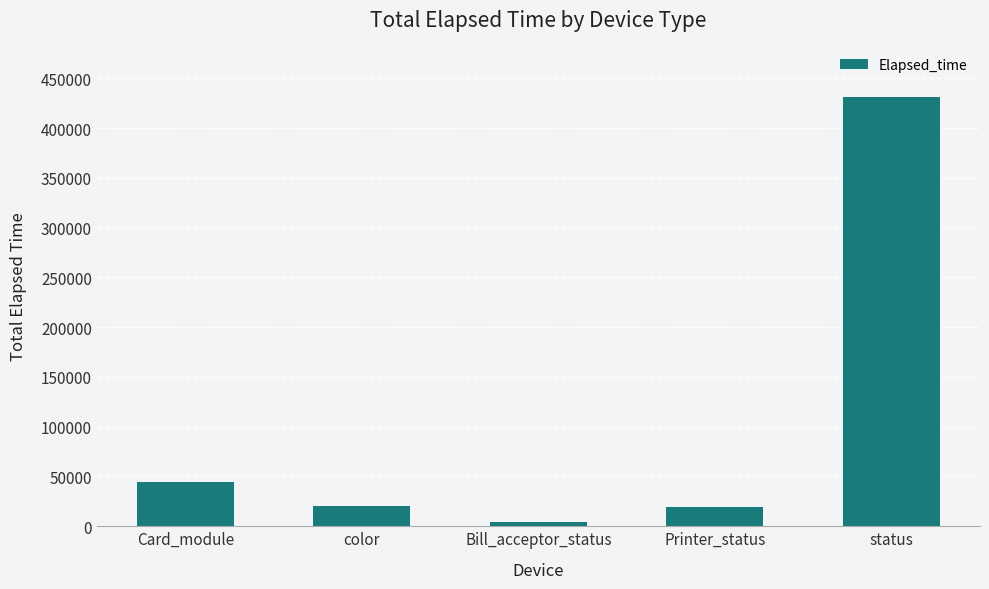

What is the label of the 5th bar from the right?

Card_module